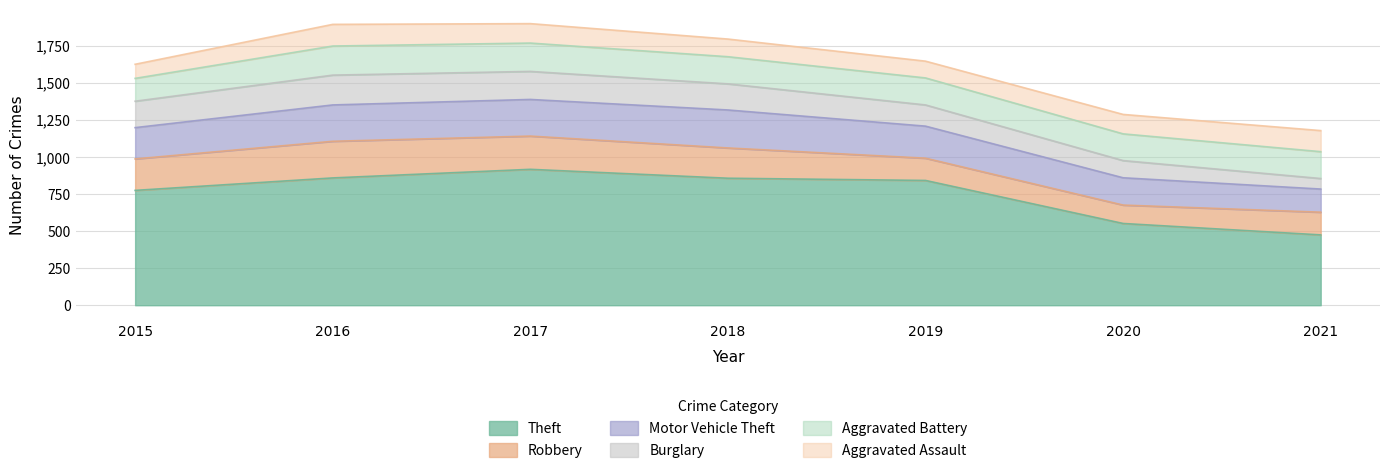

What are all the series names shown in the legend?

Theft, Robbery, Motor Vehicle Theft, Burglary, Aggravated Battery, Aggravated Assault